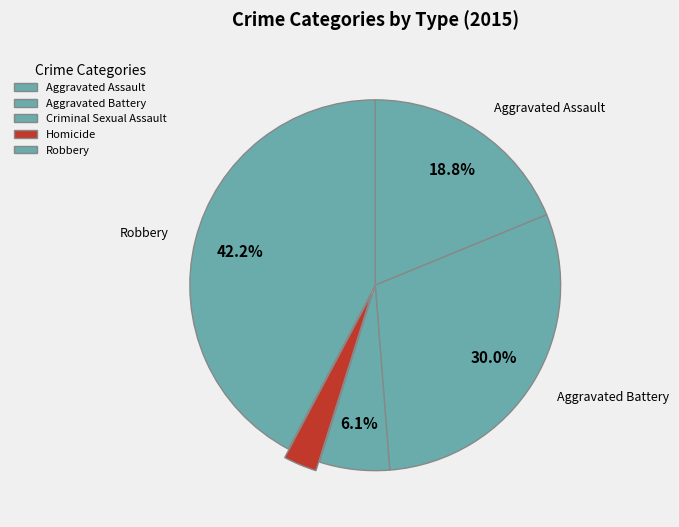

How many segments does this pie chart have?

5